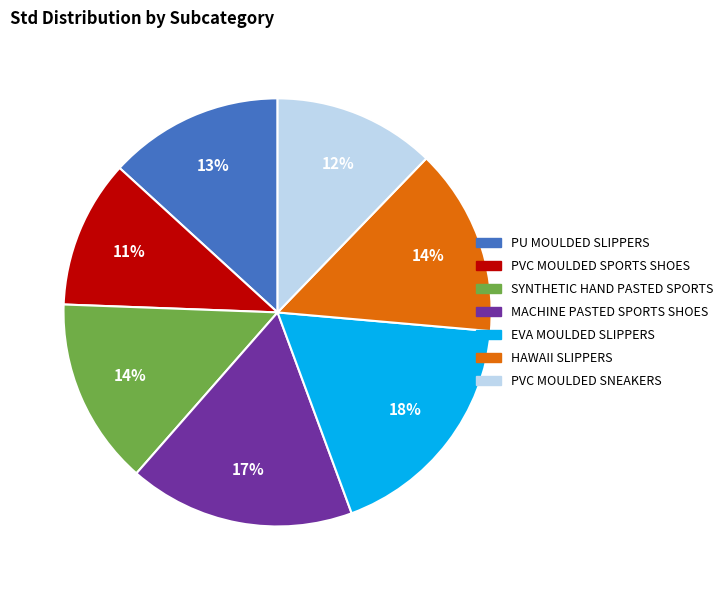

To the nearest percent, what percentage of the pie is MACHINE PASTED SPORTS SHOES?

17%